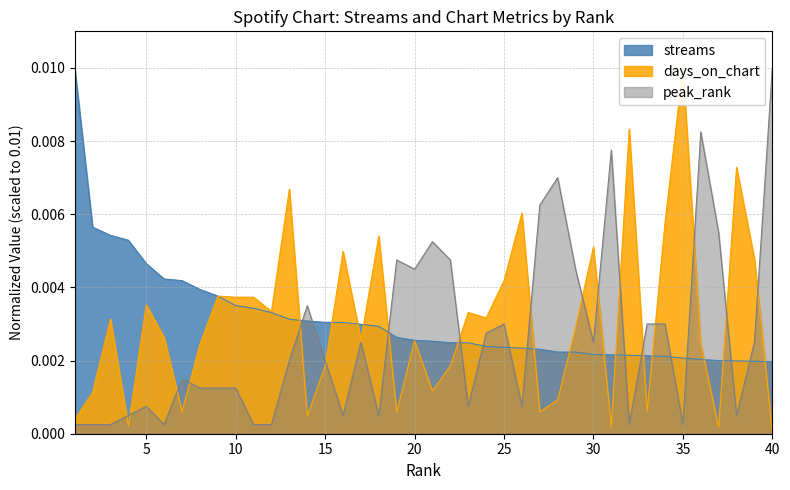

At 34, list the series in order from smallest to largest.

streams, peak_rank, days_on_chart